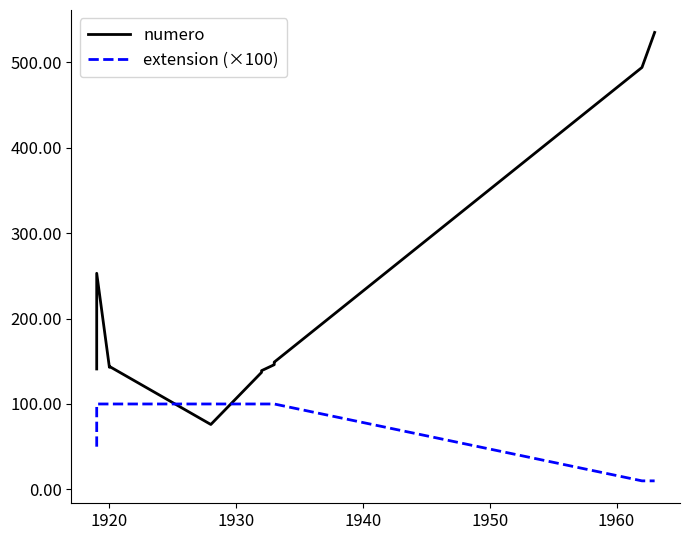

What is the maximum value for numero?

535